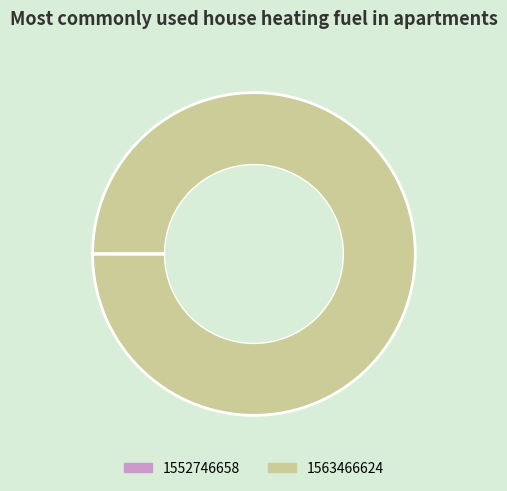

Which slice is the largest?

1563466624